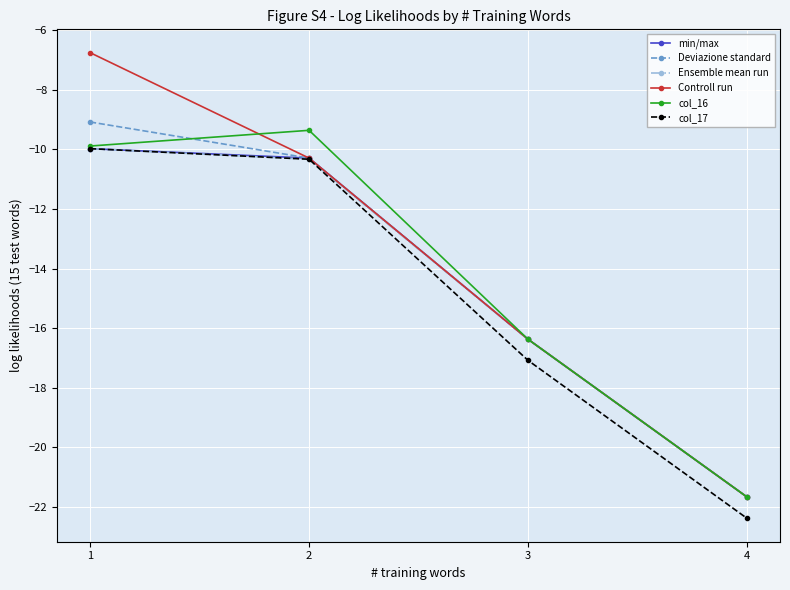

What is the minimum value shown in the chart?

-22.4